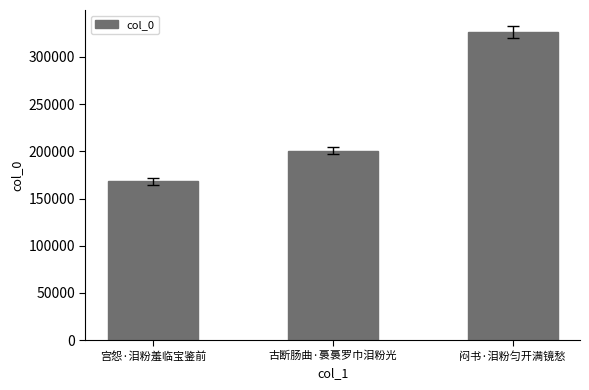

How many categories are shown in the chart?

3